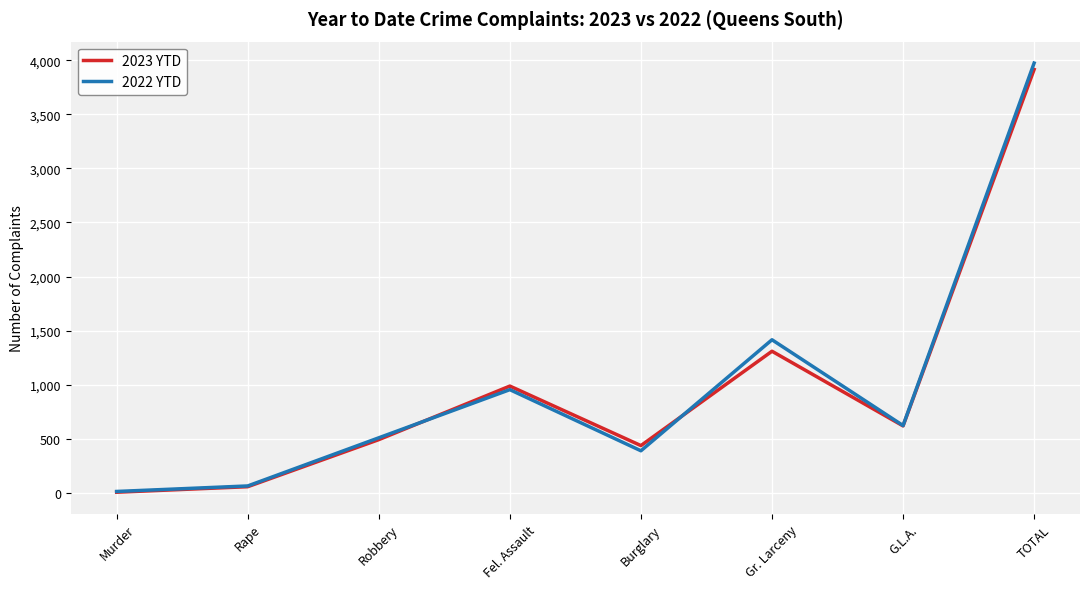

What is the greatest value displayed?

3973